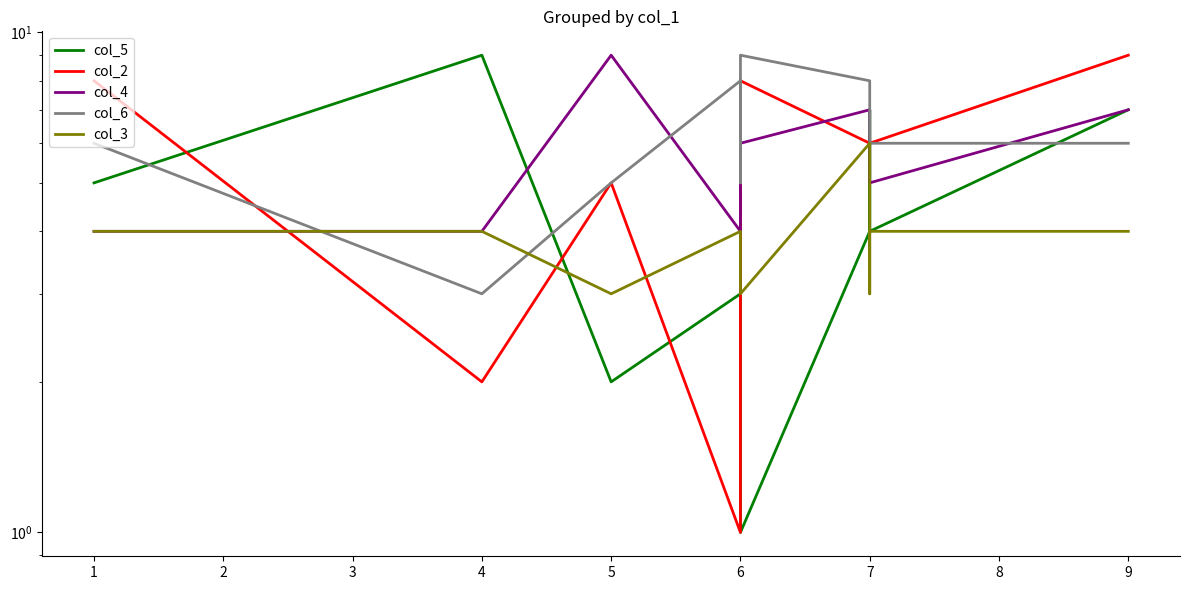

Rank the series at 1 from highest to lowest value.

col_2, col_6, col_5, col_4, col_3